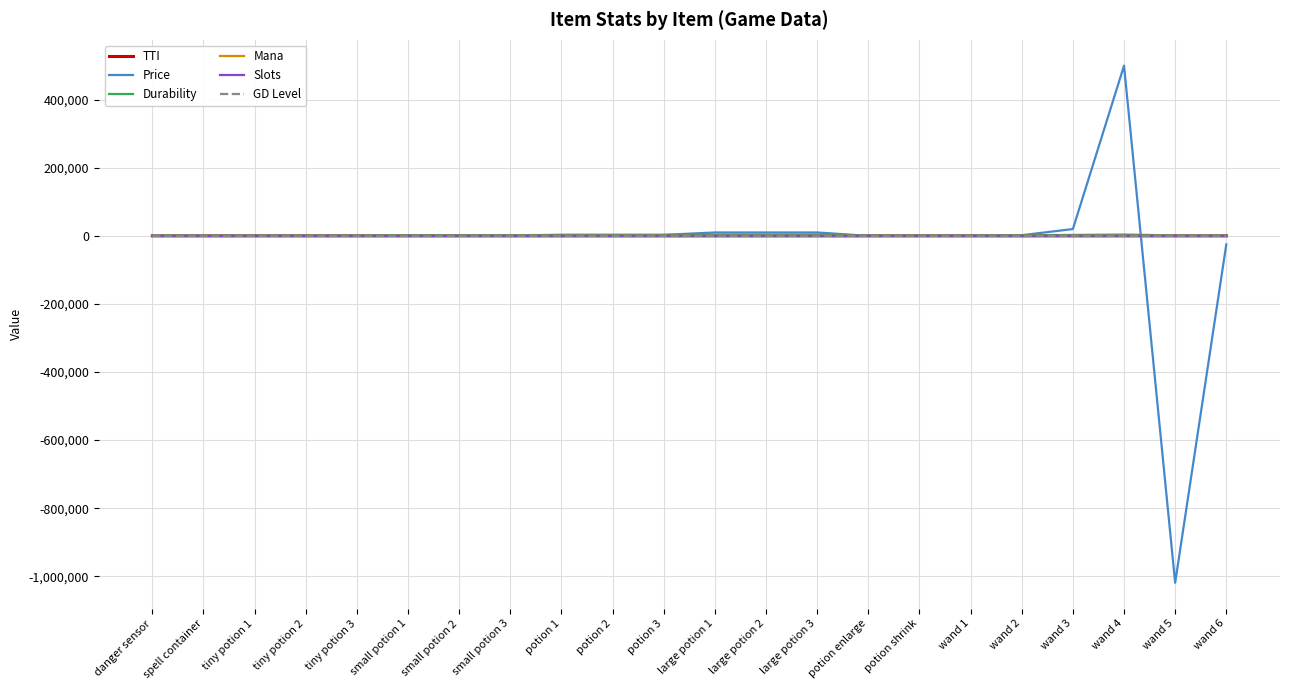

Which label corresponds to the smallest value in the chart?

wand 5